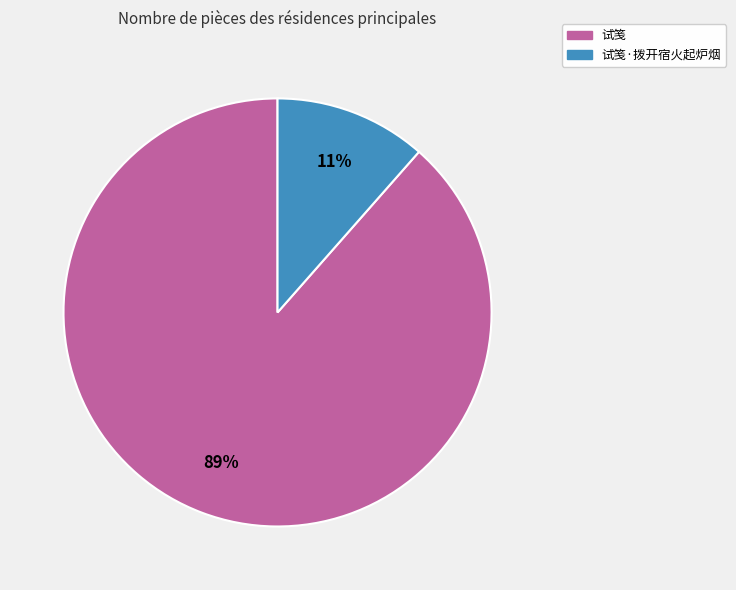

Is there any slice that represents more than half of the pie?

Yes